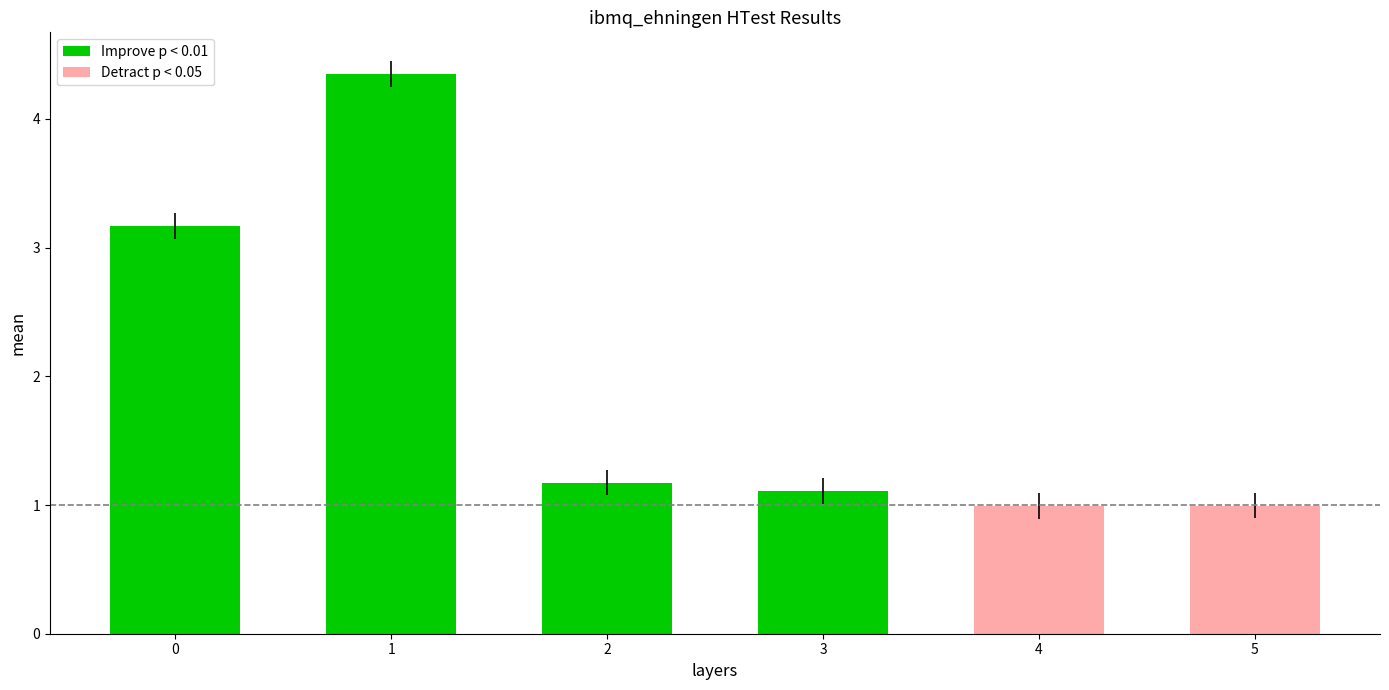

How many bars are there in total?

6